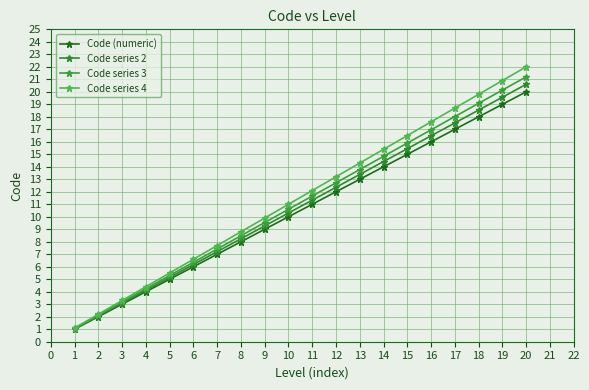

At which category does the chart reach its peak across all series?

20